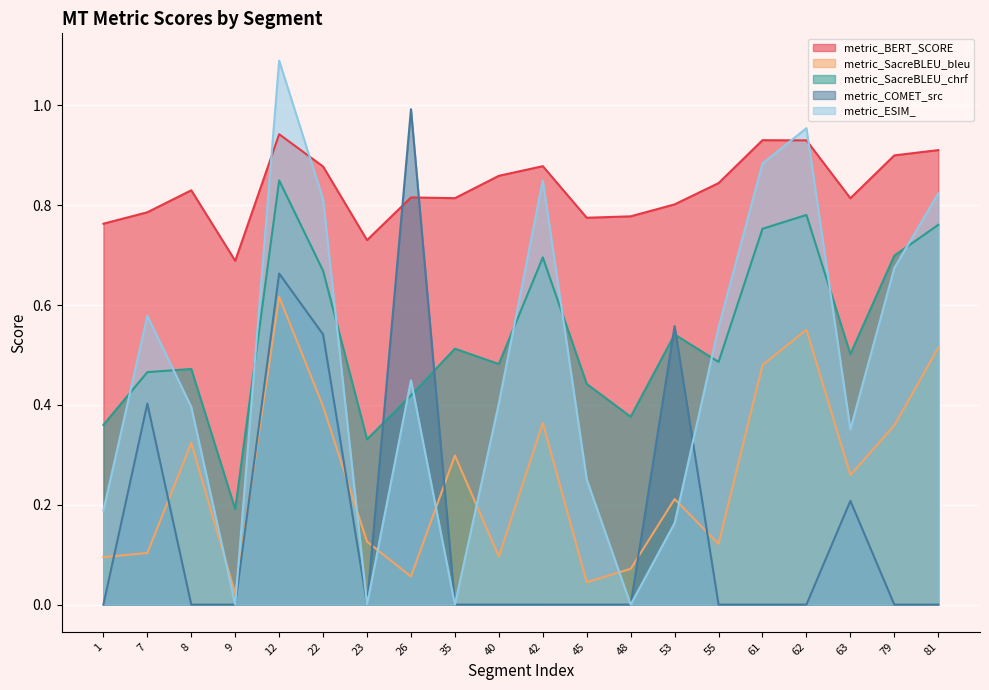

True or false: metric_ESIM_ and metric_SacreBLEU_chrf intersect in this chart.

True